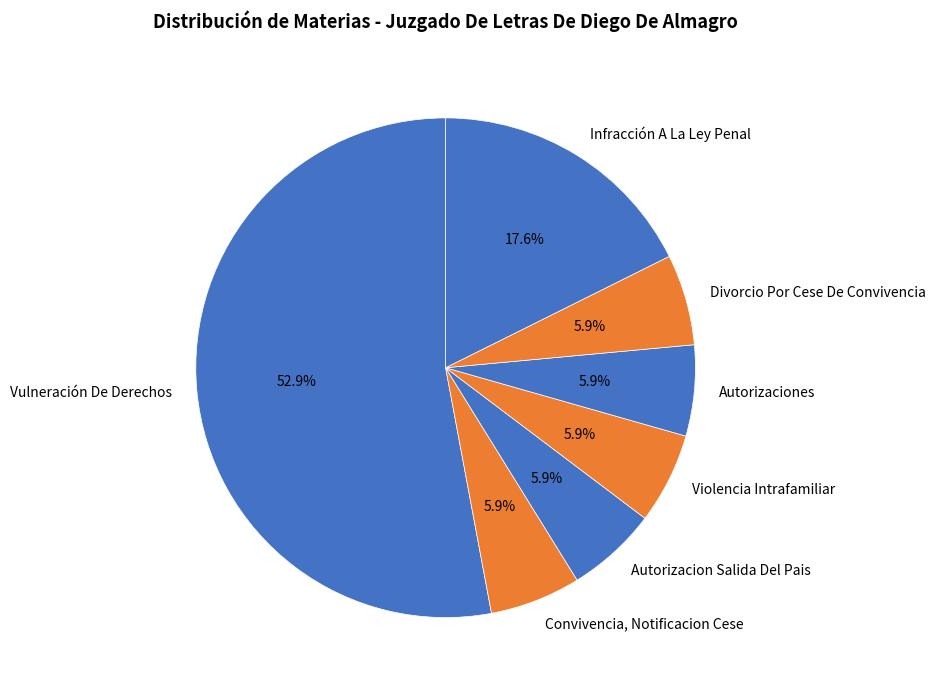

Which category accounts for the majority?

Vulneración De Derechos